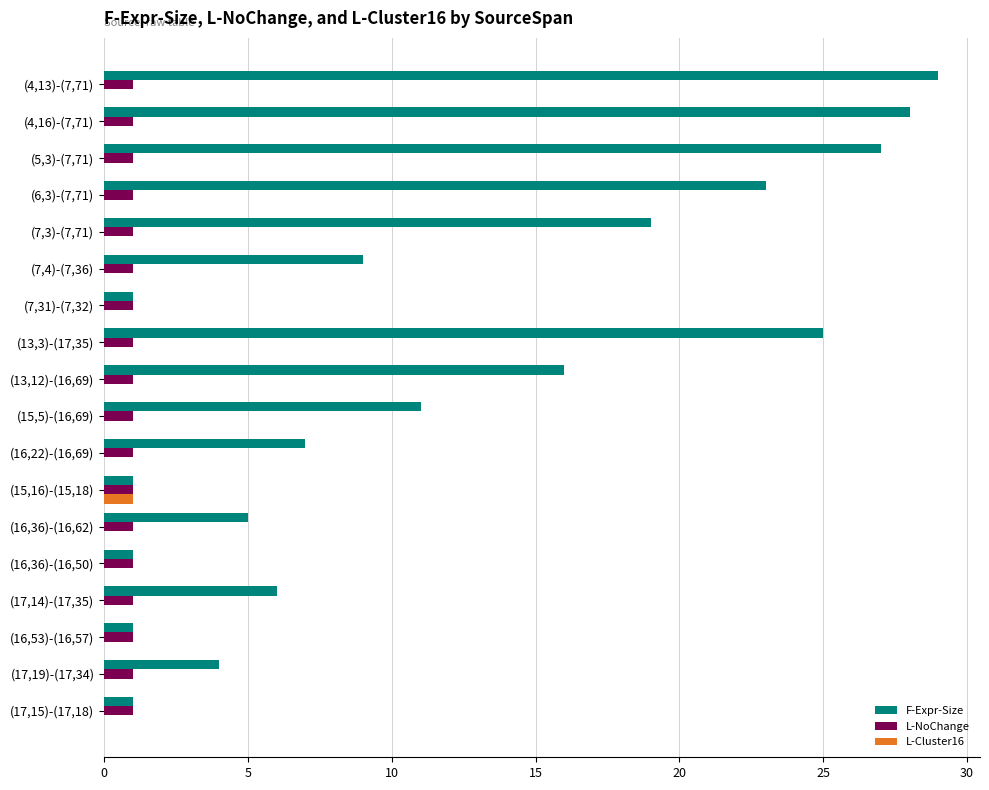

Is the value of L-Cluster16 at (7,31)-(7,32) greater than the value of F-Expr-Size at (4,13)-(7,71)?

No